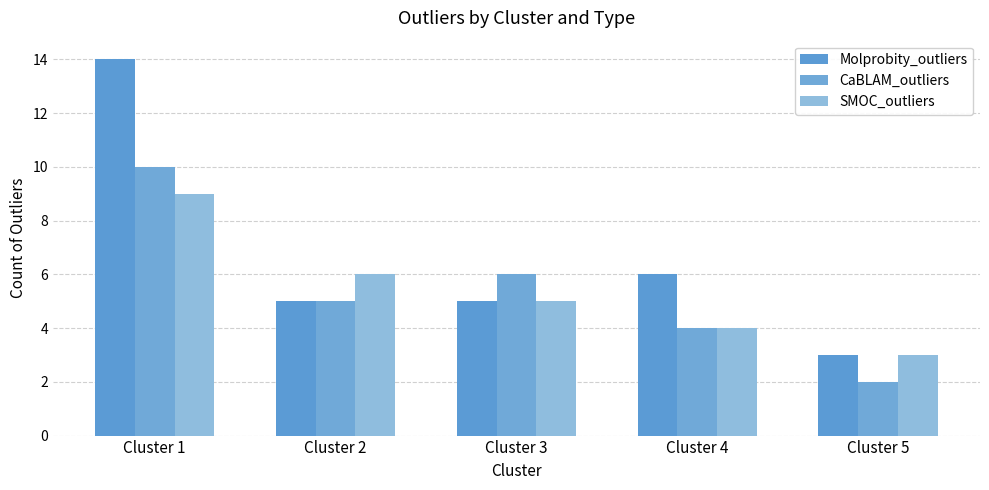

Reading left to right, what are all the values shown in this chart?

Molprobity_outliers: Cluster 1=14	Cluster 2=5	Cluster 3=5	Cluster 4=6	Cluster 5=3
CaBLAM_outliers: Cluster 1=10	Cluster 2=5	Cluster 3=6	Cluster 4=4	Cluster 5=2
SMOC_outliers: Cluster 1=9	Cluster 2=6	Cluster 3=5	Cluster 4=4	Cluster 5=3